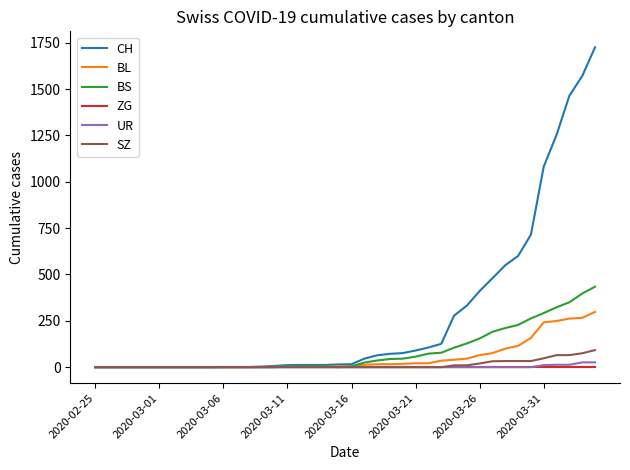

What is the maximum value for BL?

298